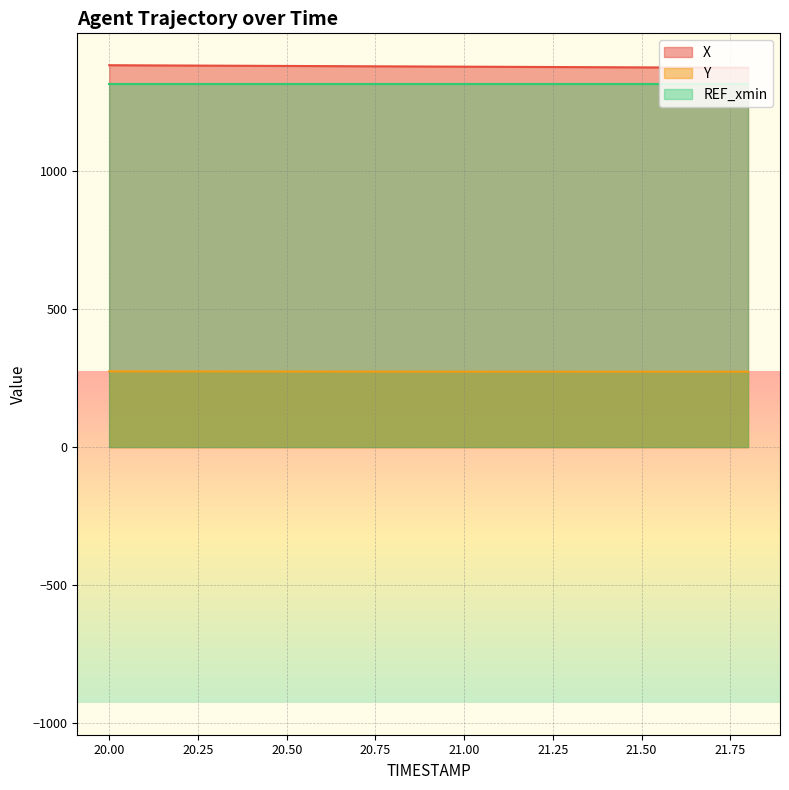

Reading left to right, what are all the values shown in this chart?

X: 1383.0	1382.4	1381.9	1381.4	1380.8	1380.3	1379.8	1379.3	1378.7	1378.2	1377.7	1377.2	1376.7	1376.2	1375.7	1375.2	1374.6	1374.1	1373.6
Y: 274.5	274.4	274.2	274.0	273.9	273.7	273.6	273.5	273.4	273.3	273.3	273.2	273.2	273.1	273.1	273.1	273.1	273.1	273.2